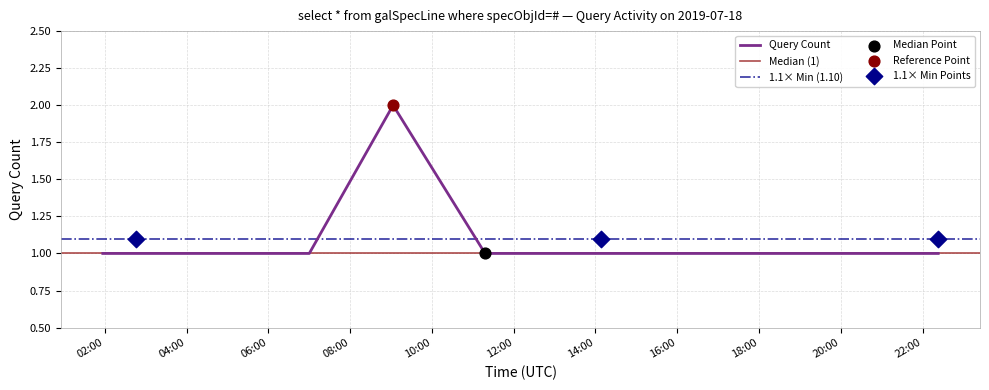

Between 2019-07-18 14:37:00 and 2019-07-18 02:45:00, which is larger?

2019-07-18 14:37:00